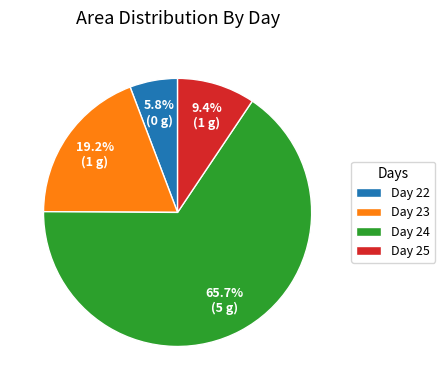

To the nearest percent, what is the difference between the largest and smallest slice percentages?

60%